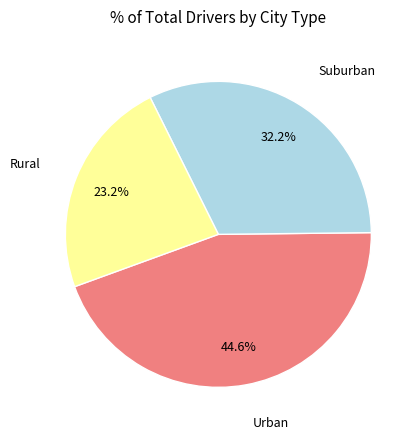

Count the number of slices in the pie.

3